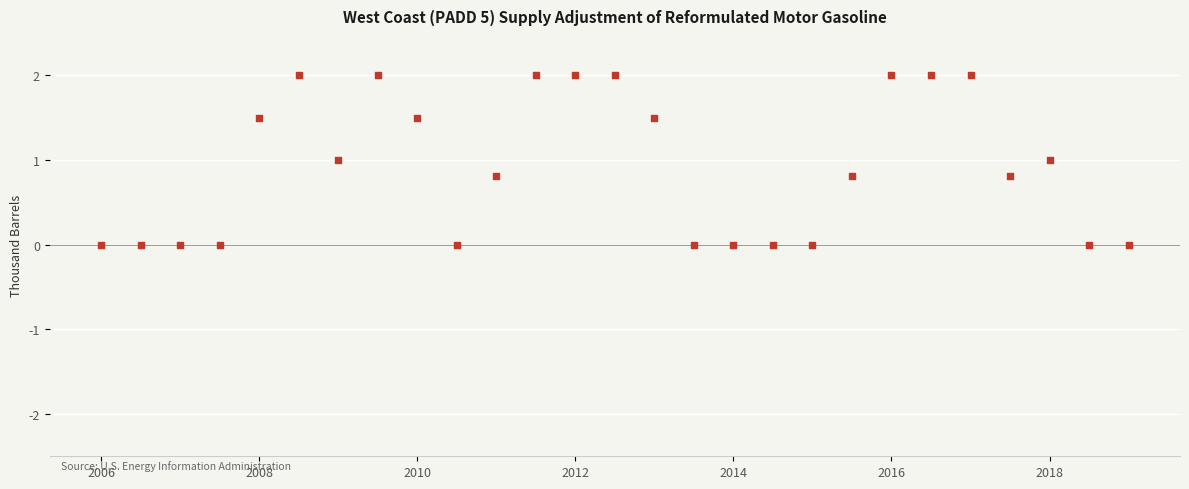

What is the range of Y values (max minus min)?

2.0